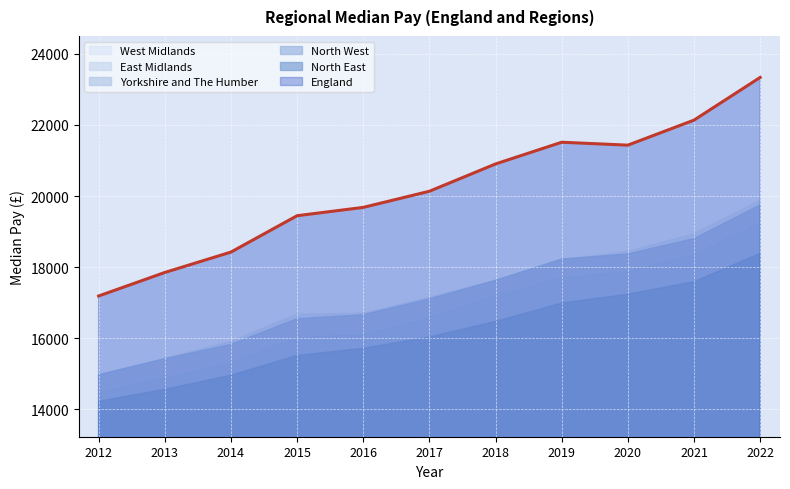

Which series has the largest range (max minus min)?

England